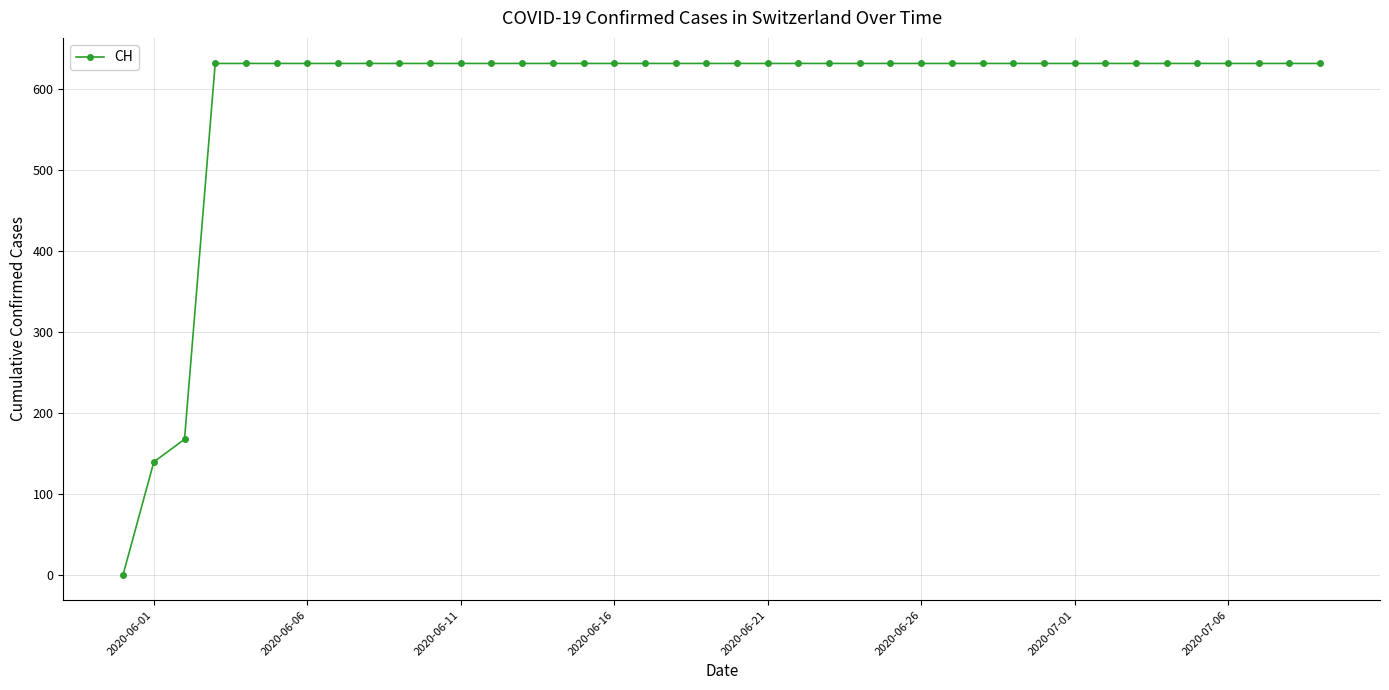

What is the maximum value shown in the chart?

631